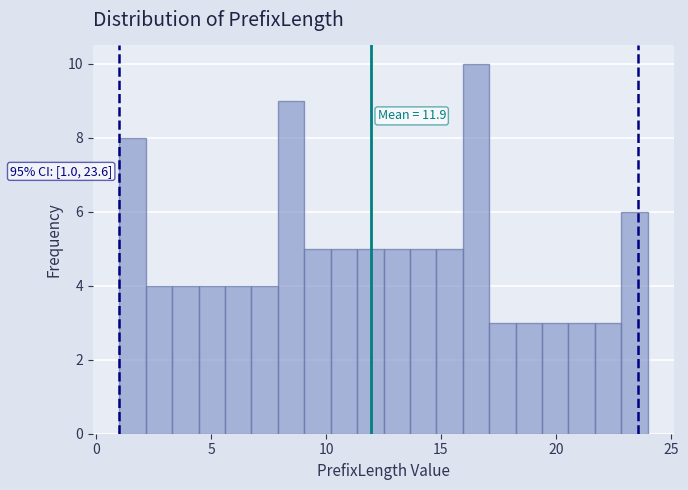

Around what value on the x-axis is the tallest bar? Give the approximate position of its centre, as read against the axis.

16.5